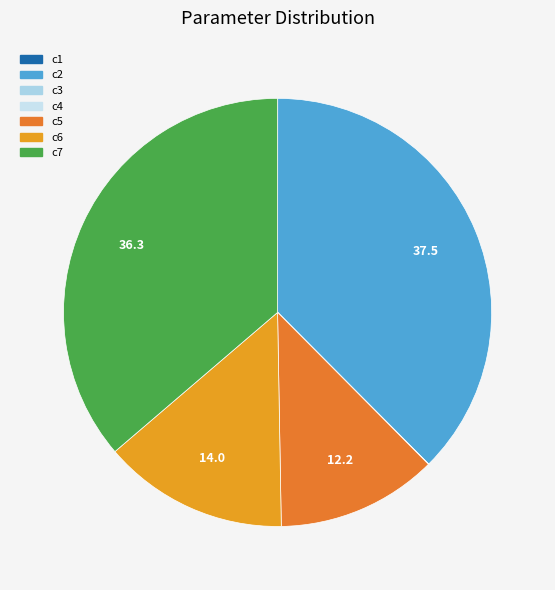

Rank the categories by value from highest to lowest.

c2, c7, c6, c5, c4, c1, c3